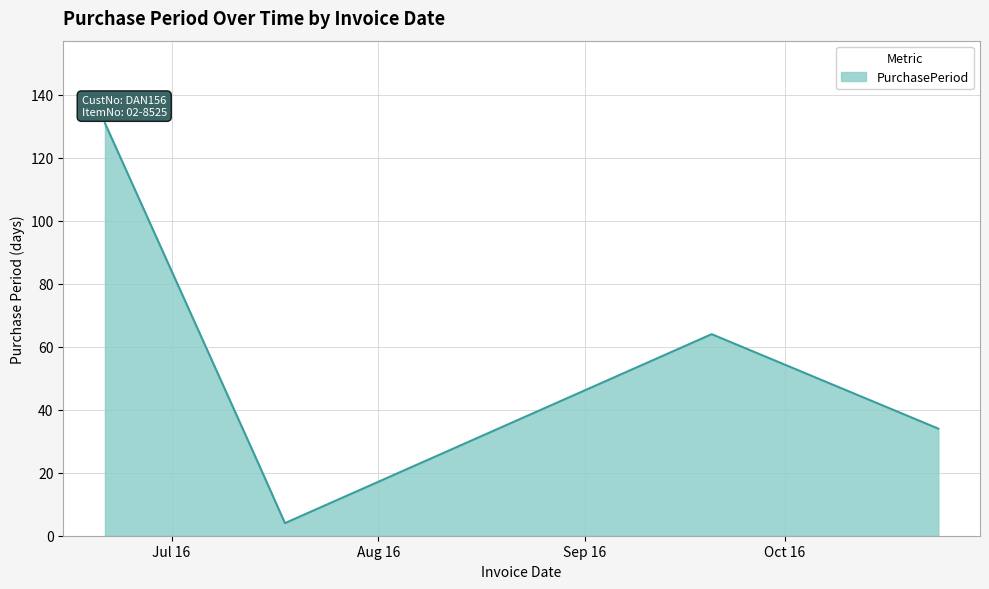

How many lines are shown in the chart?

1